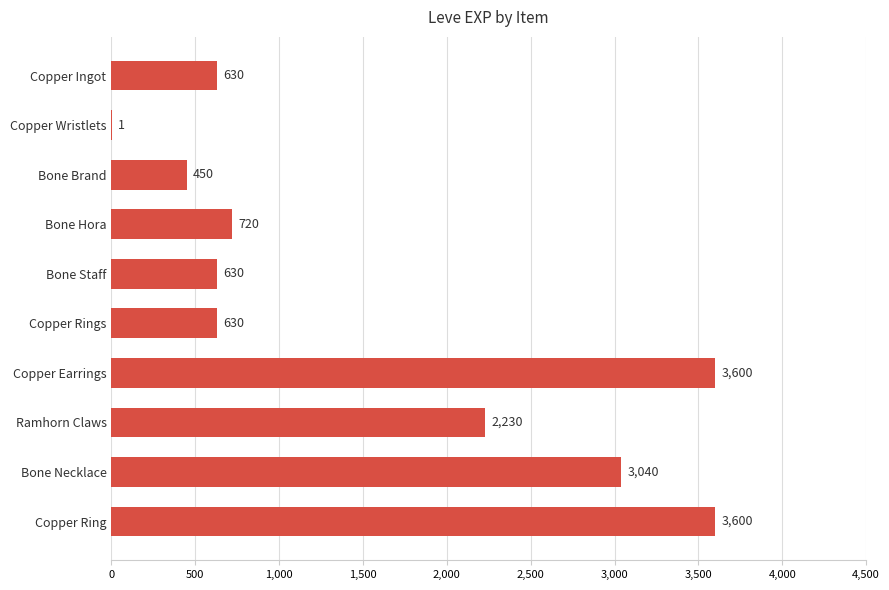

Is it true that the value at Copper Ingot is 630?

True